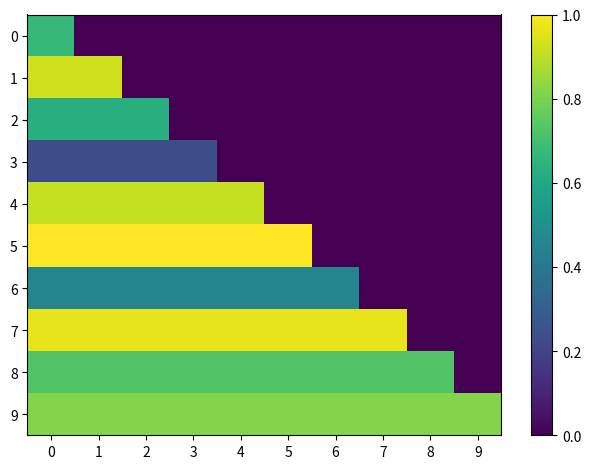

At how many categories does at least one series exceed 0?

10